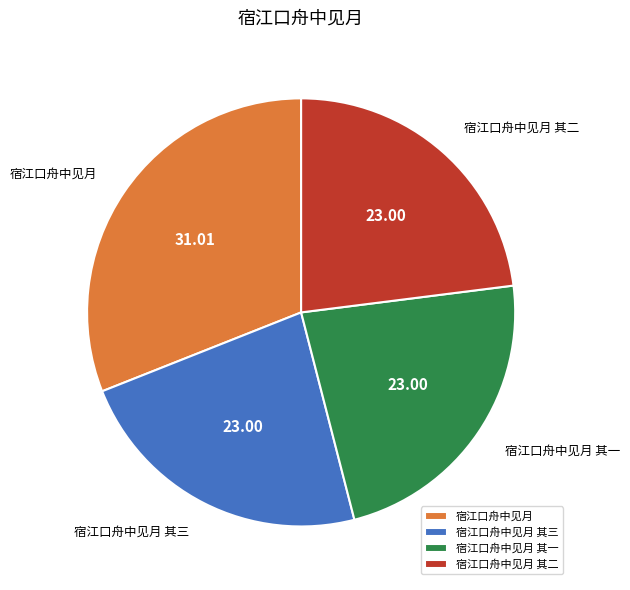

Count the number of slices in the pie.

4